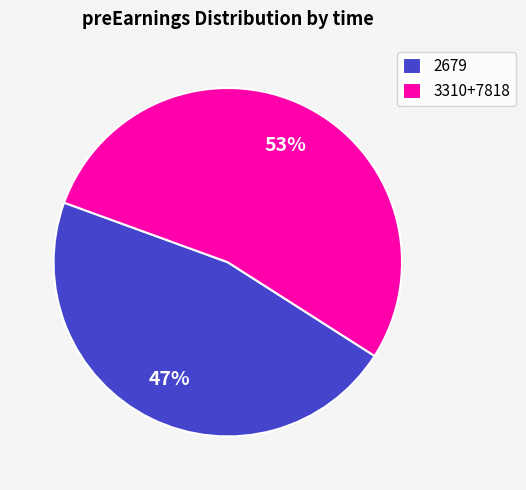

Is there any slice that represents more than half of the pie?

Yes